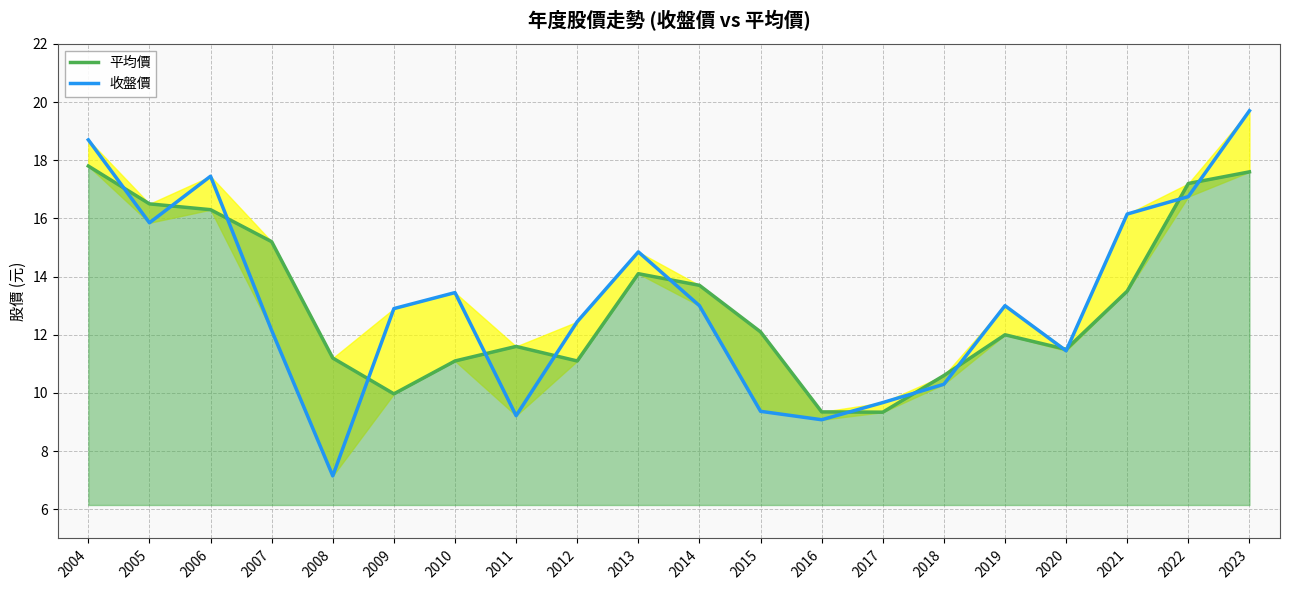

The value of 平均價 at 2016 is 9.3. True or false?

True